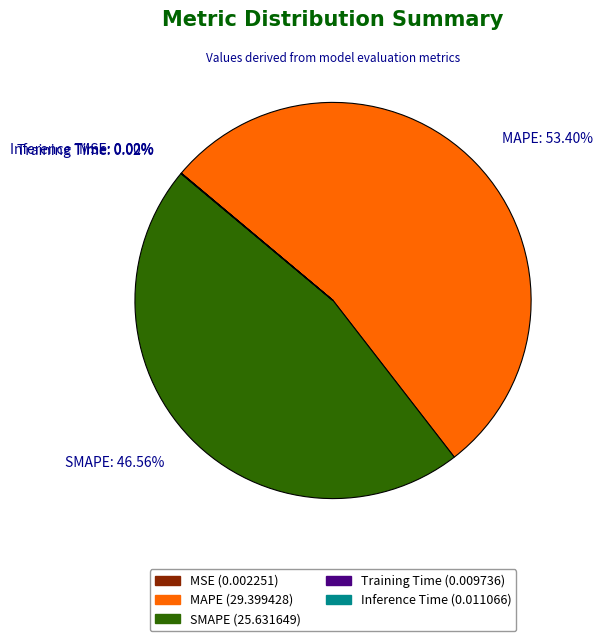

Which category has the biggest portion of the pie?

MAPE